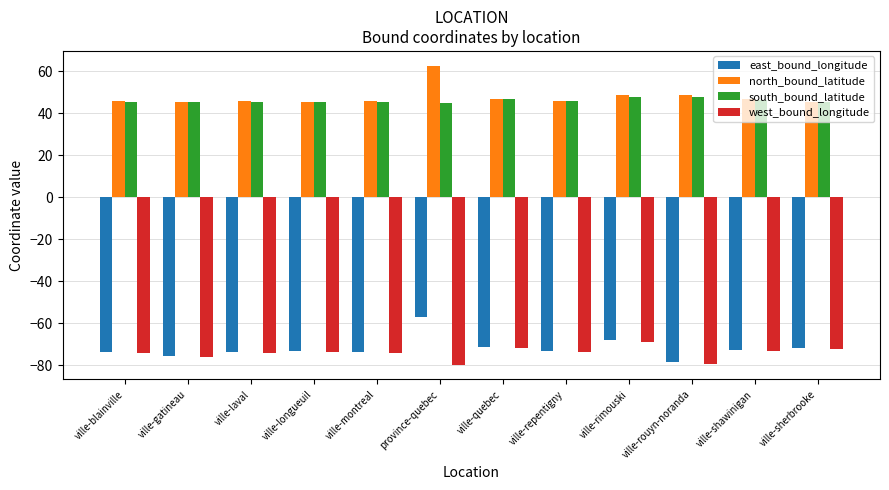

Count the number of data series in this chart.

4